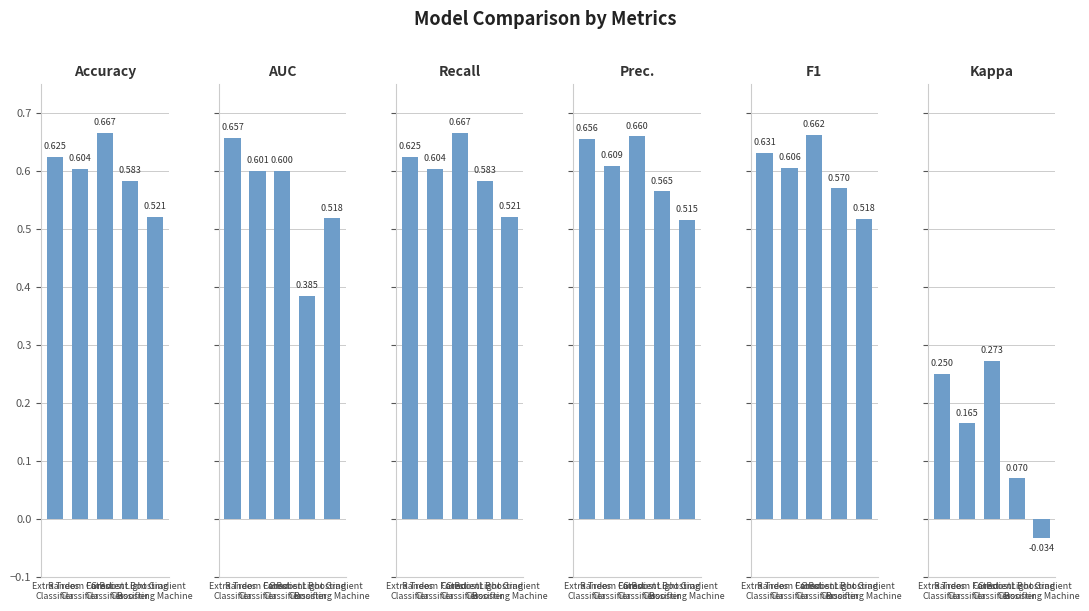

Reading left to right, transcribe all the data shown in this chart.

Accuracy: 0.6	0.6	0.7	0.6	0.5
AUC: 0.7	0.6	0.6	0.4	0.5
Recall: 0.6	0.6	0.7	0.6	0.5
Prec.: 0.7	0.6	0.7	0.6	0.5
F1: 0.6	0.6	0.7	0.6	0.5
Kappa: 0.2	0.2	0.3	0.1	-0.0